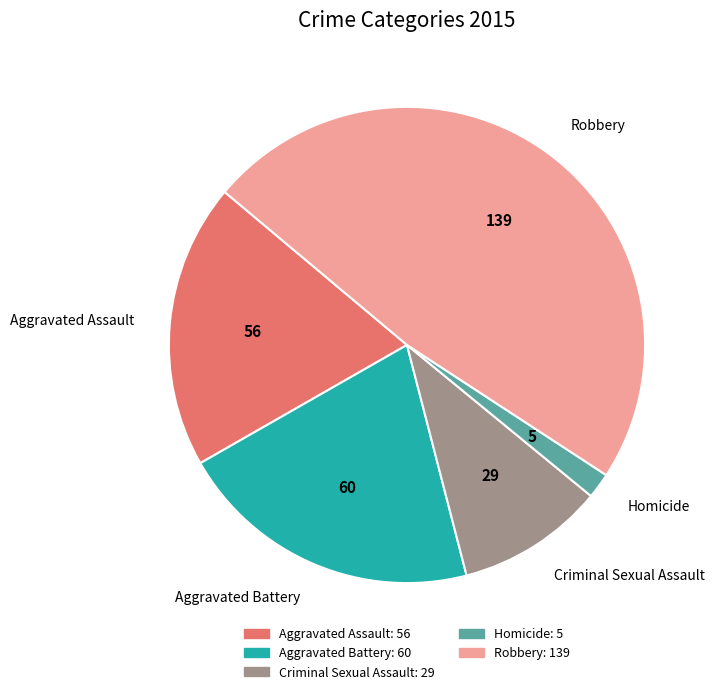

Which has a higher value, Criminal Sexual Assault or Aggravated Battery?

Aggravated Battery